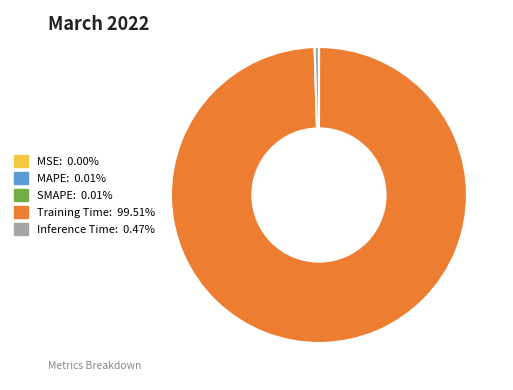

Is Training Time the majority of the pie?

Yes